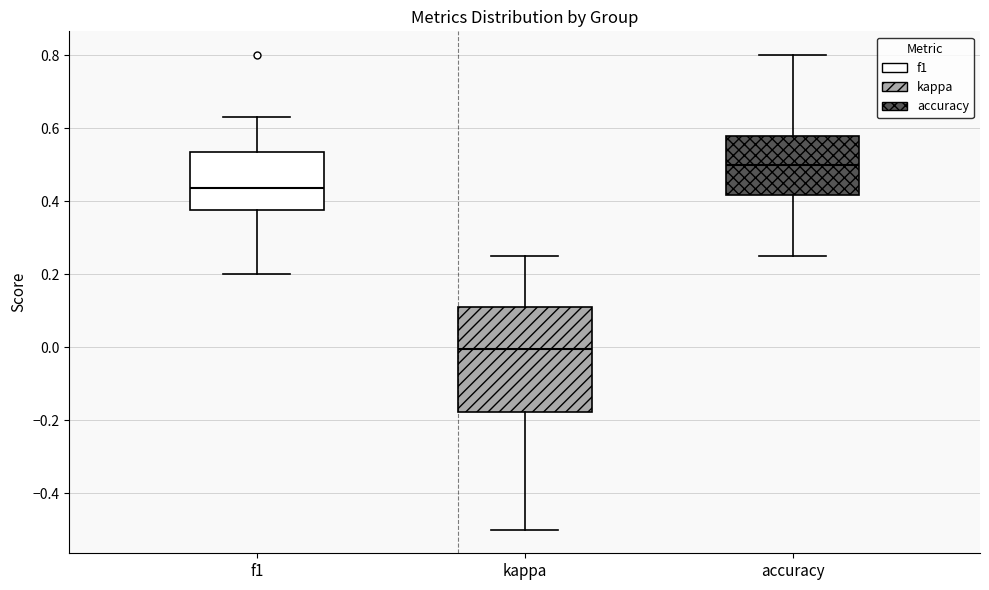

Reading left to right, transcribe this box plot: for each box, give where its median line is, the range the box spans, and where its two whiskers end, as read against the y-axis. The values are not printed on the chart, so give them approximately, as read against the axis.

f1: median 0.44, box 0.38 to 0.54, whiskers 0.20 to 0.64
kappa: median 0.00, box -0.18 to 0.12, whiskers -0.50 to 0.26
accuracy: median 0.50, box 0.42 to 0.58, whiskers 0.26 to 0.80